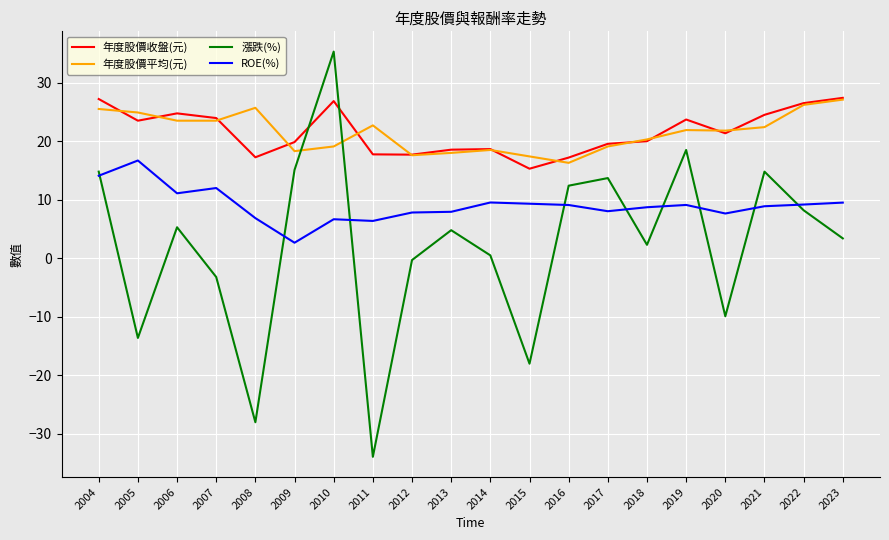

What is the difference between the highest and lowest values at 2009?

17.2